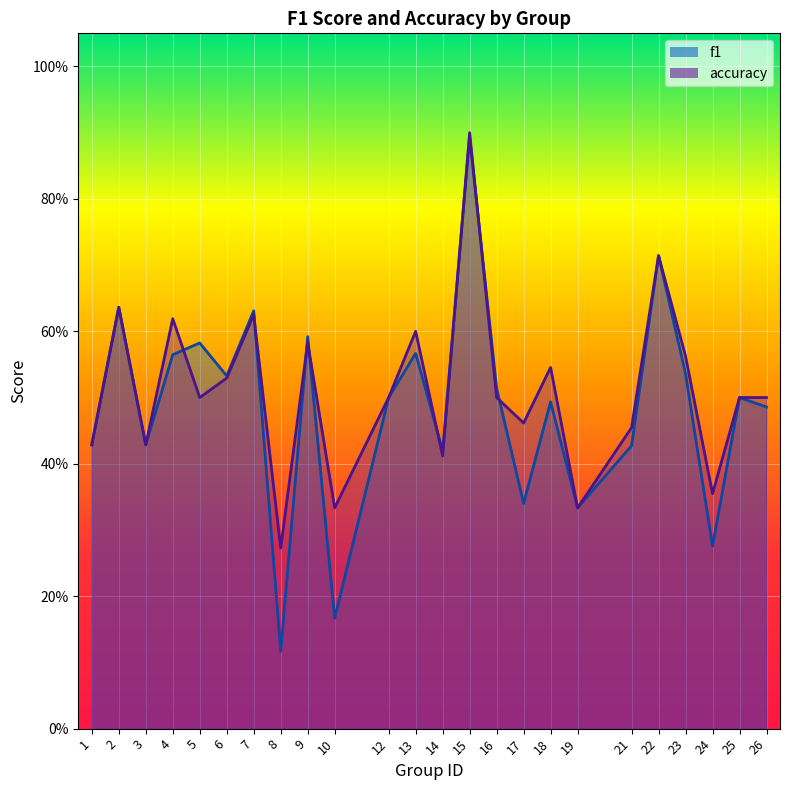

Reading left to right, what are all the values shown in this chart?

f1: 0.4	0.6	0.4	0.6	0.6	0.5	0.6	0.1	0.6	0.2	0.5	0.6	0.4	0.9	0.5	0.3	0.5	0.3	0.4	0.7	0.5	0.3	0.5	0.5
accuracy: 0.4	0.6	0.4	0.6	0.5	0.5	0.6	0.3	0.6	0.3	0.5	0.6	0.4	0.9	0.5	0.5	0.5	0.3	0.5	0.7	0.6	0.4	0.5	0.5